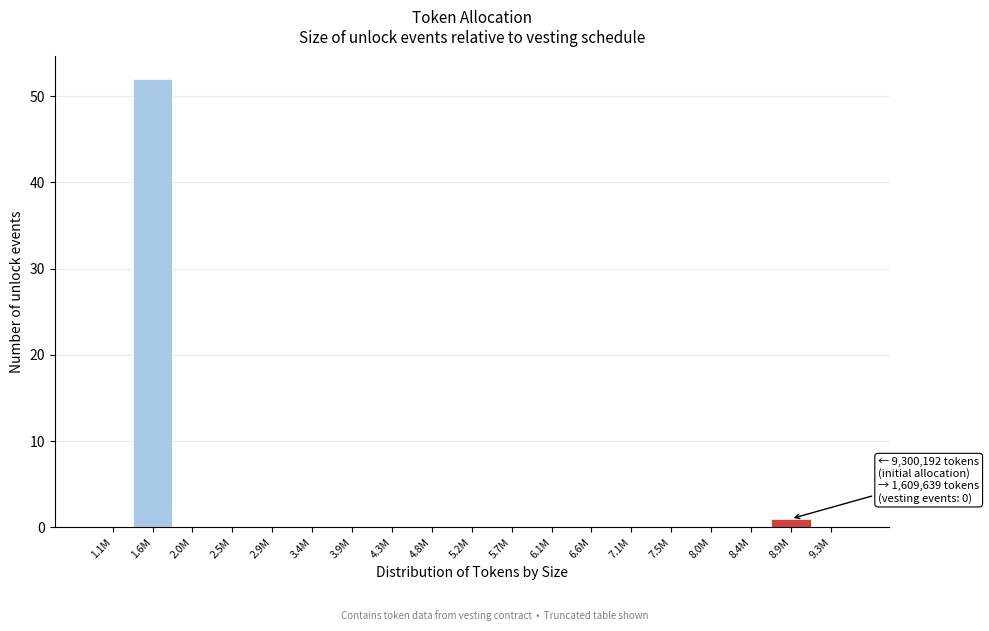

Reading left to right, transcribe all the data shown in this chart.

1.1M=0	1.6M=52	2.0M=0	2.5M=0	2.9M=0	3.4M=0	3.9M=0	4.3M=0	4.8M=0	5.2M=0	5.7M=0	6.1M=0	6.6M=0	7.1M=0	7.5M=0	8.0M=0	8.4M=0	8.9M=1	9.3M=0